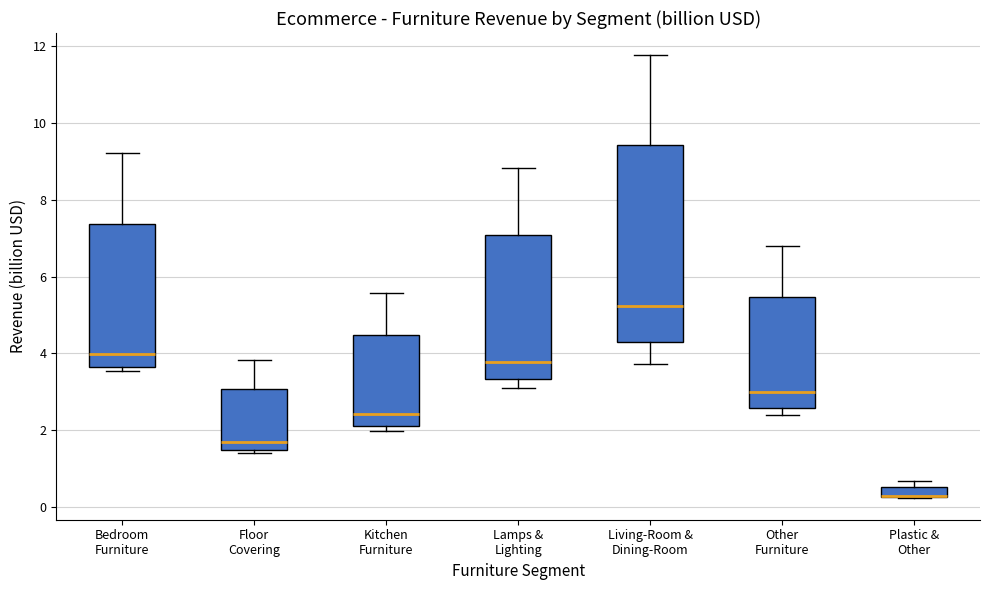

Which box is the tallest, from its lower edge to its upper edge?

Living-Room & Dining-Room